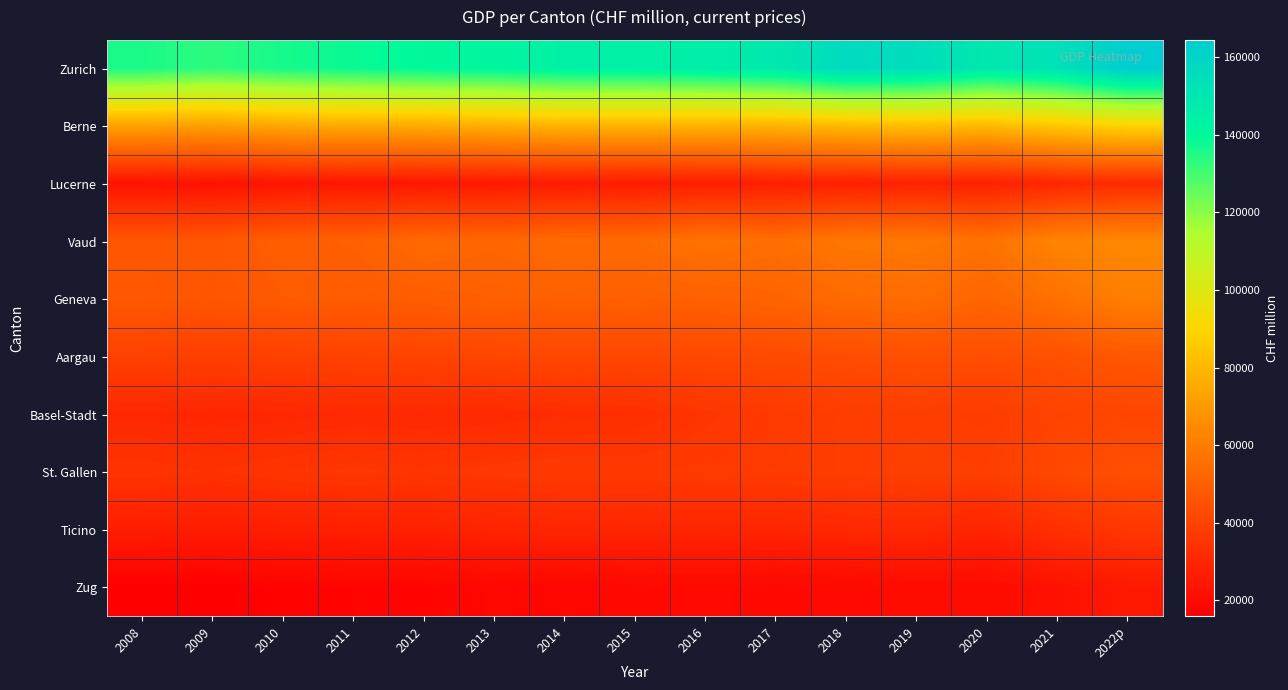

Which series has the largest total across all categories?

Zurich